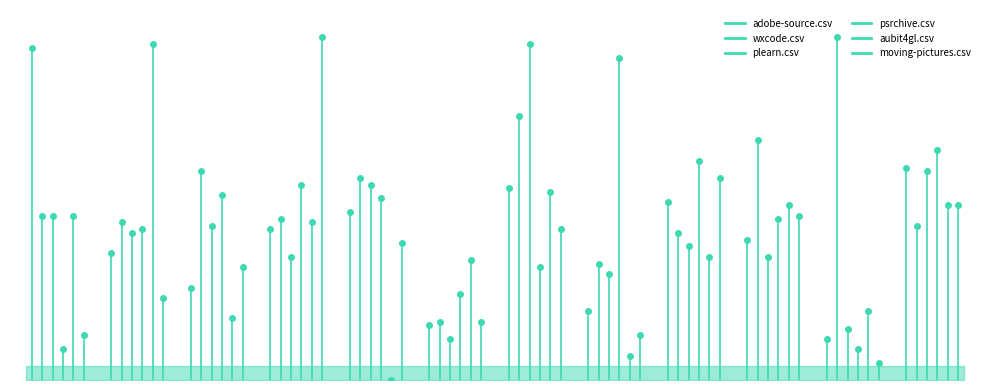

After their last crossing, which series has the higher values: psrchive.csv or adobe-source.csv?

psrchive.csv